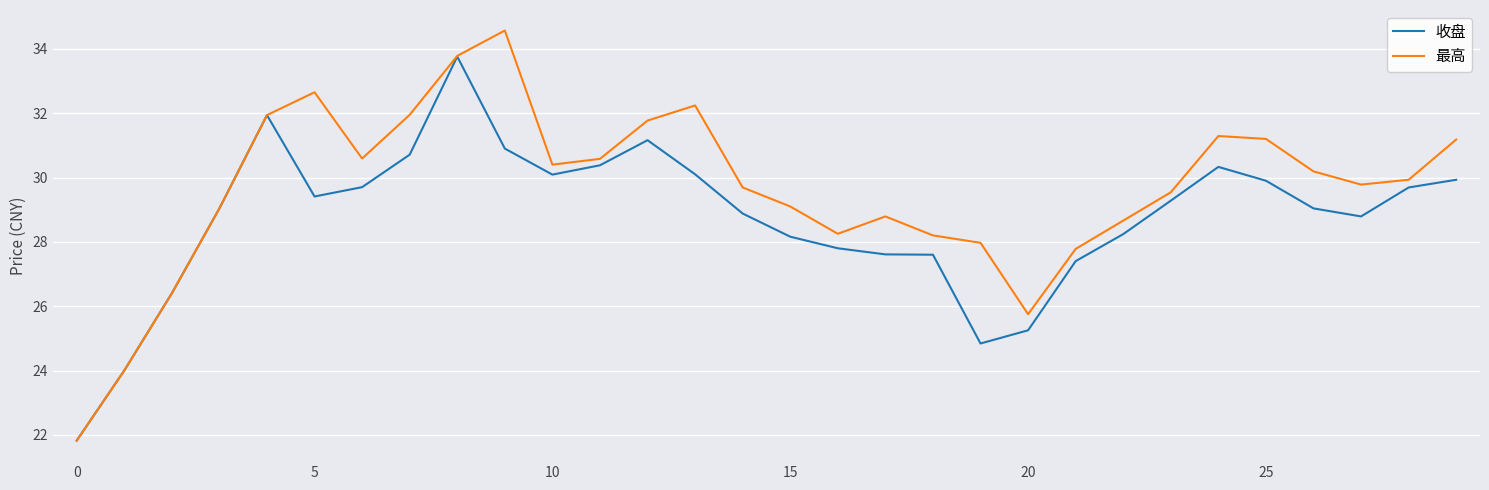

Which series has the largest total across all categories?

最高